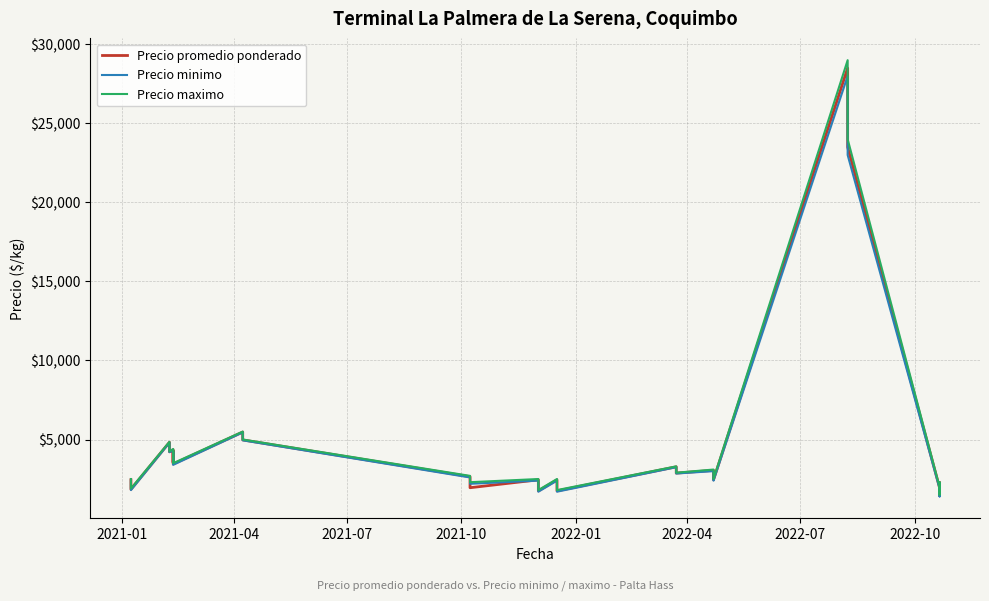

At how many categories does at least one series exceed 13520?

3